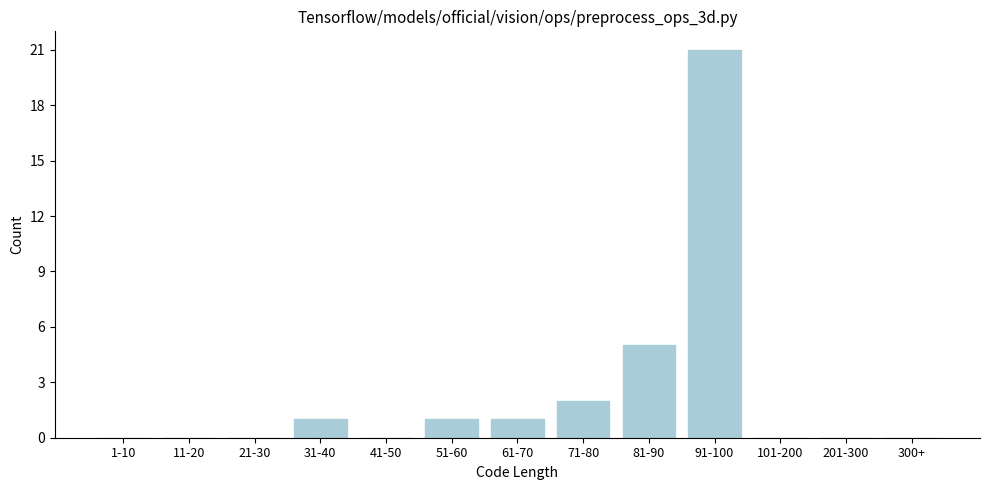

Reading right to left, list all the values displayed in this chart.

300+=0	201-300=0	101-200=0	91-100=21	81-90=5	71-80=2	61-70=1	51-60=1	41-50=0	31-40=1	21-30=0	11-20=0	1-10=0